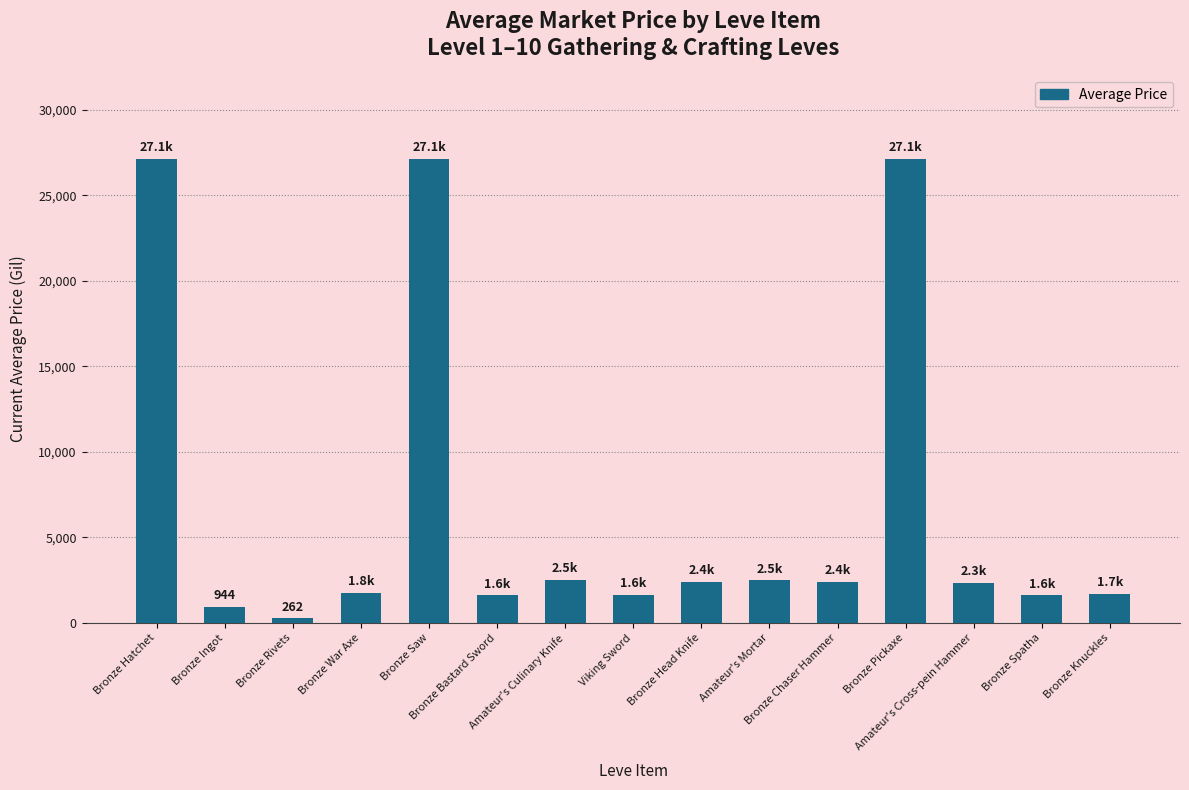

Which has a higher value, Bronze Ingot or Bronze Pickaxe?

Bronze Pickaxe